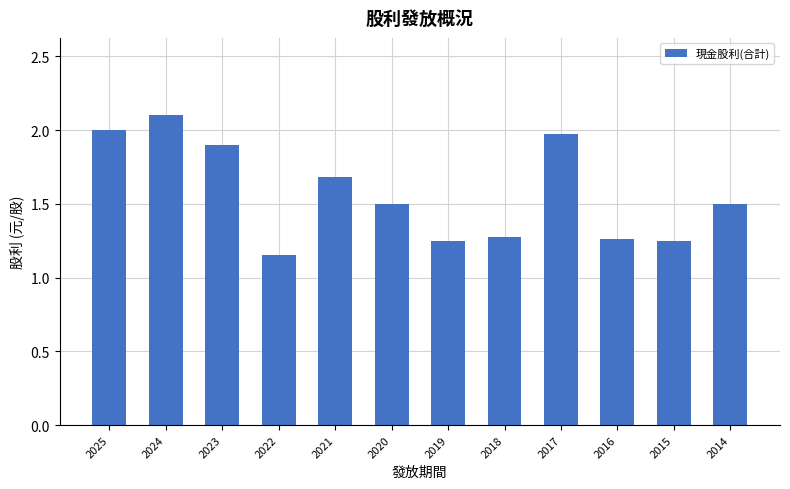

What is the sum of the values at 2015 and 2018?

2.5